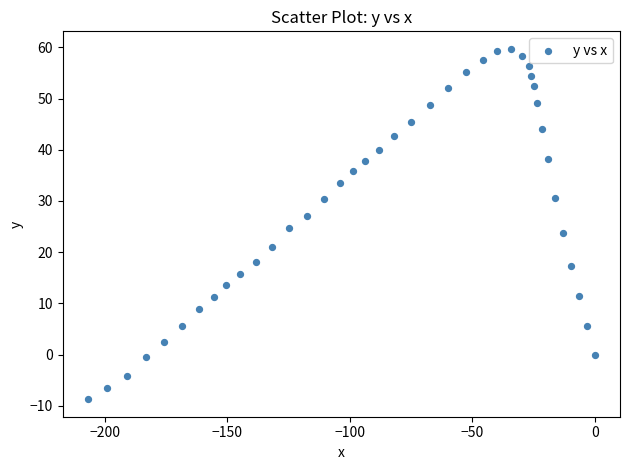

What is the range of X values (max minus min)?

206.9